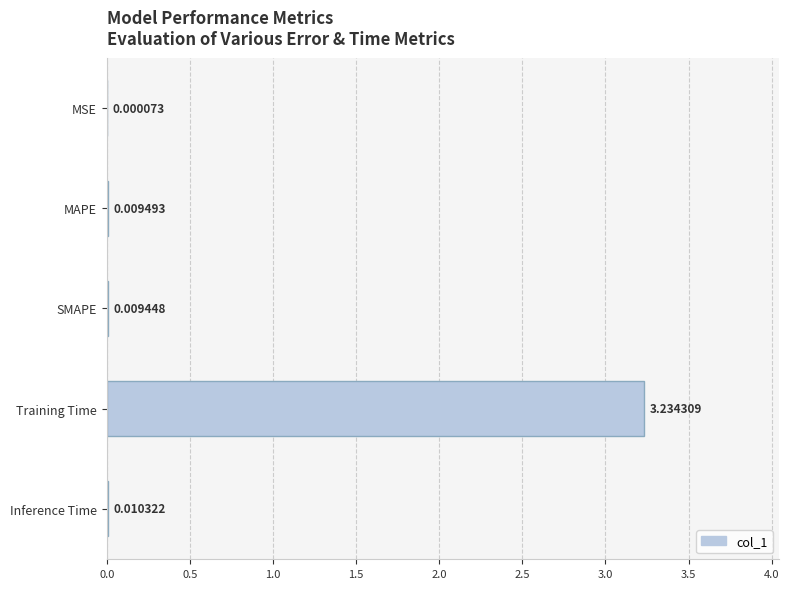

What is the sum of all values?

3.3